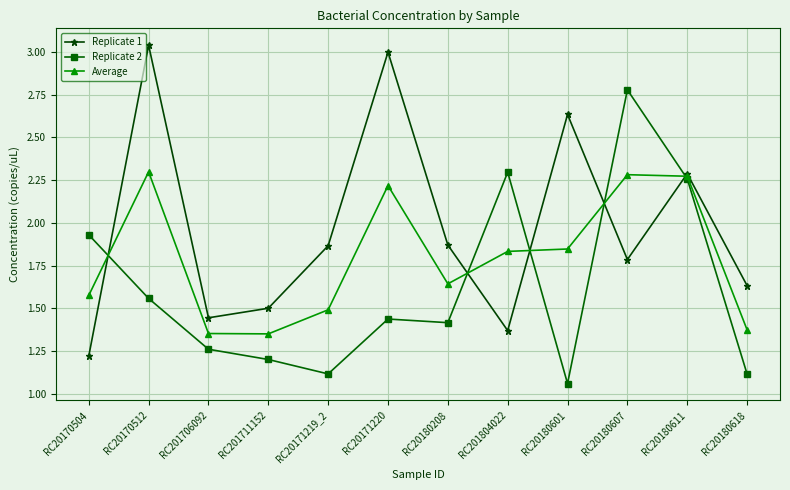

What is the difference between the maximum and second lowest values in the Replicate 1 series?

1.7